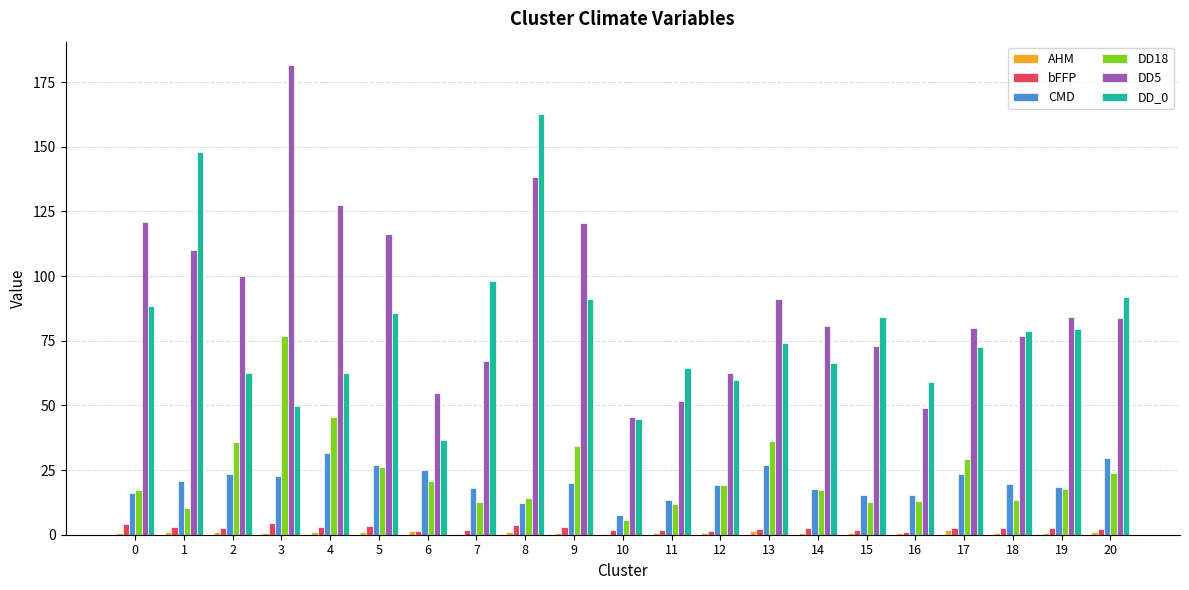

What is the greatest value displayed?

181.5